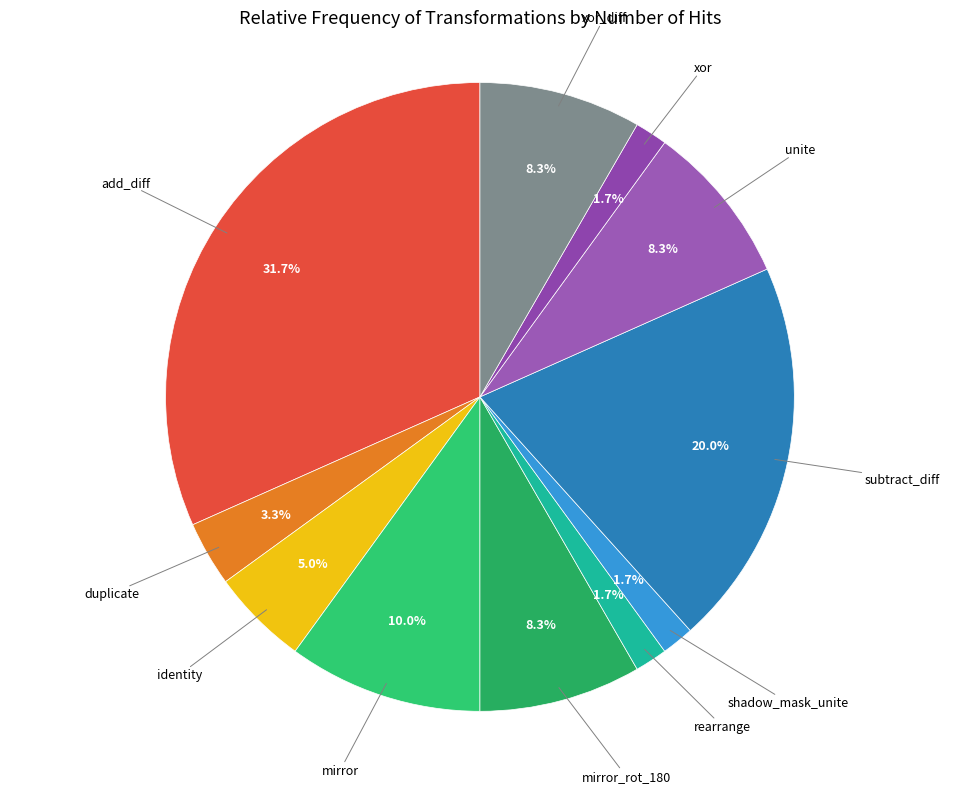

Count the number of slices in the pie.

11